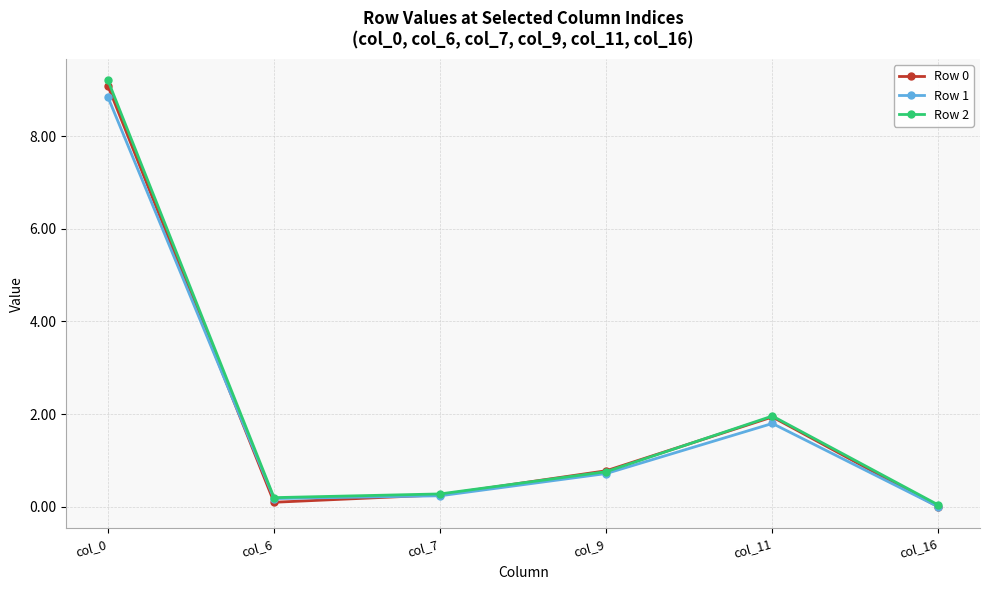

Does the chart have visible grid lines?

Yes